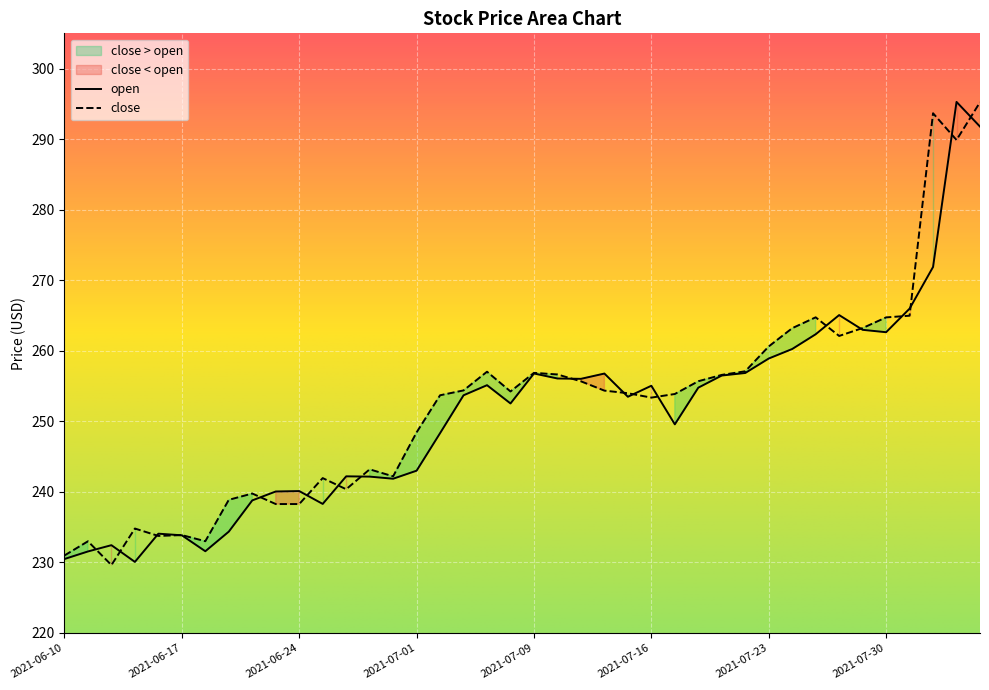

Reading right to left, transcribe all the data shown in this chart.

open: 291.8	295.3	271.9	266.0	262.6	263.0	265.1	262.3	260.2	258.9	256.9	256.5	254.8	249.6	255.0	253.5	256.8	256.0	256.1	256.8	252.5	255.1	253.7	248.3	243.0	241.9	242.2	242.2	238.3	240.1	240.1	238.8	234.4	231.6	233.8	234.1	230.1	232.4	231.6	230.5
close: 295.2	289.9	293.7	265.0	264.7	263.2	262.1	264.7	263.2	260.6	257.1	256.6	255.7	253.9	253.4	254.0	254.3	255.7	256.6	256.9	254.2	257.0	254.4	253.7	248.4	242.2	243.2	240.4	241.9	238.3	238.3	239.8	238.9	233.0	233.9	233.8	234.8	229.6	233.0	231.0